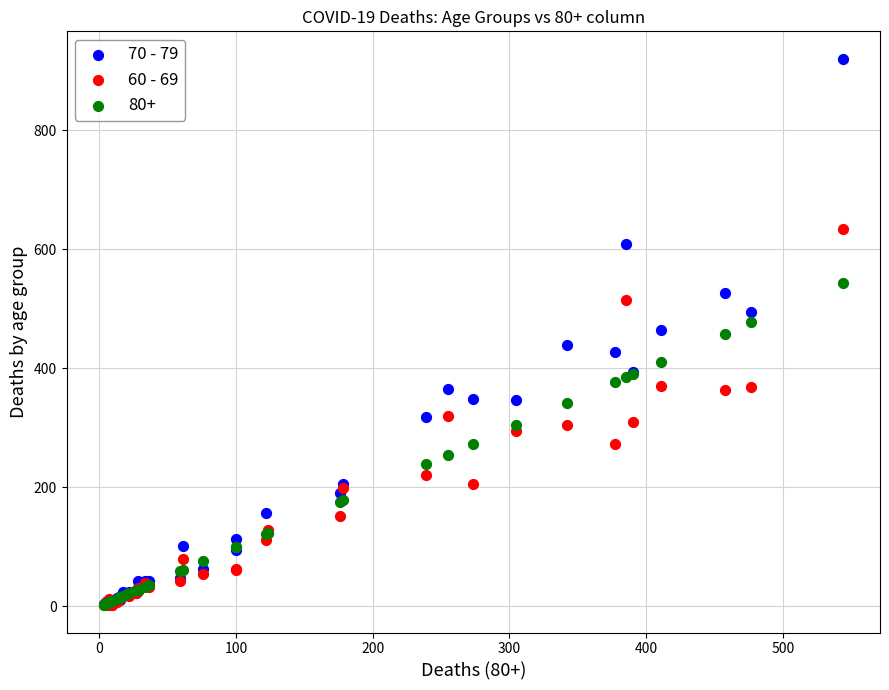

Which series has the widest spread of Y values?

70 - 79